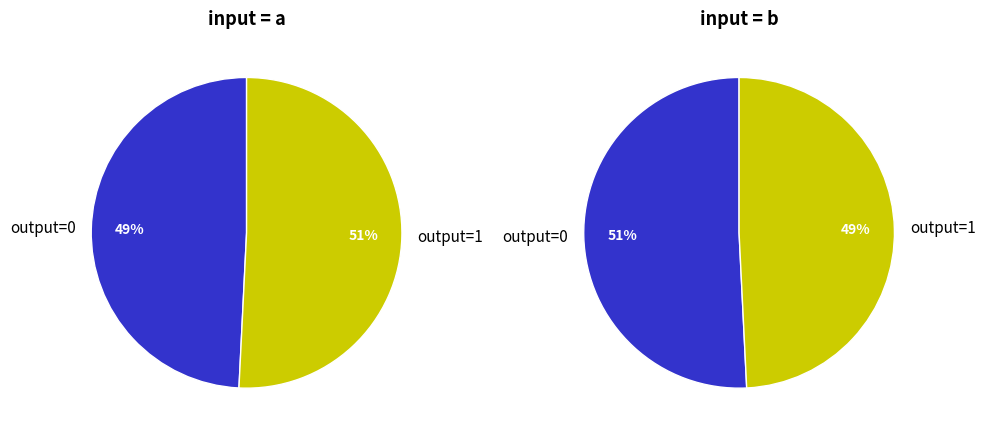

To the nearest percent, what portion does a->0 represent?

25%